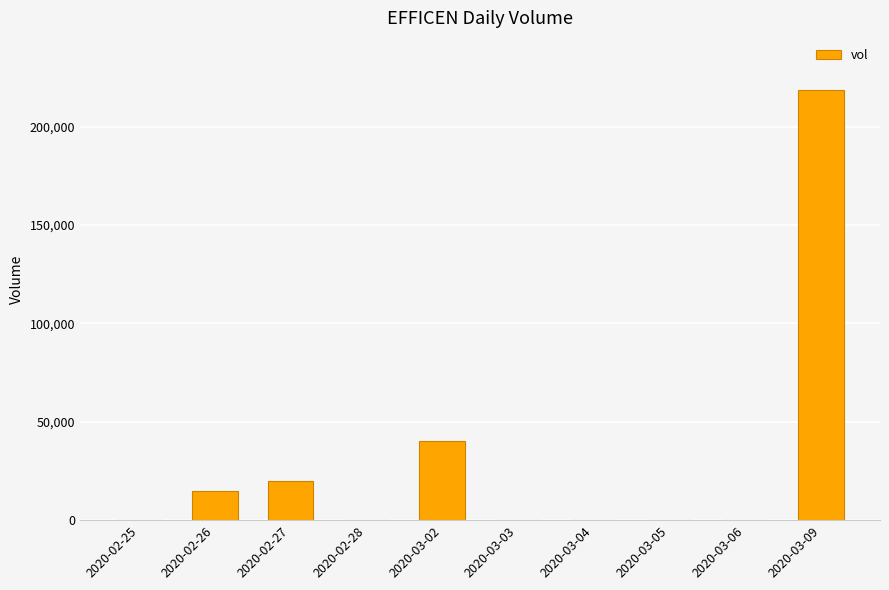

Is it true that the value at 2020-03-02 is 59256?

False